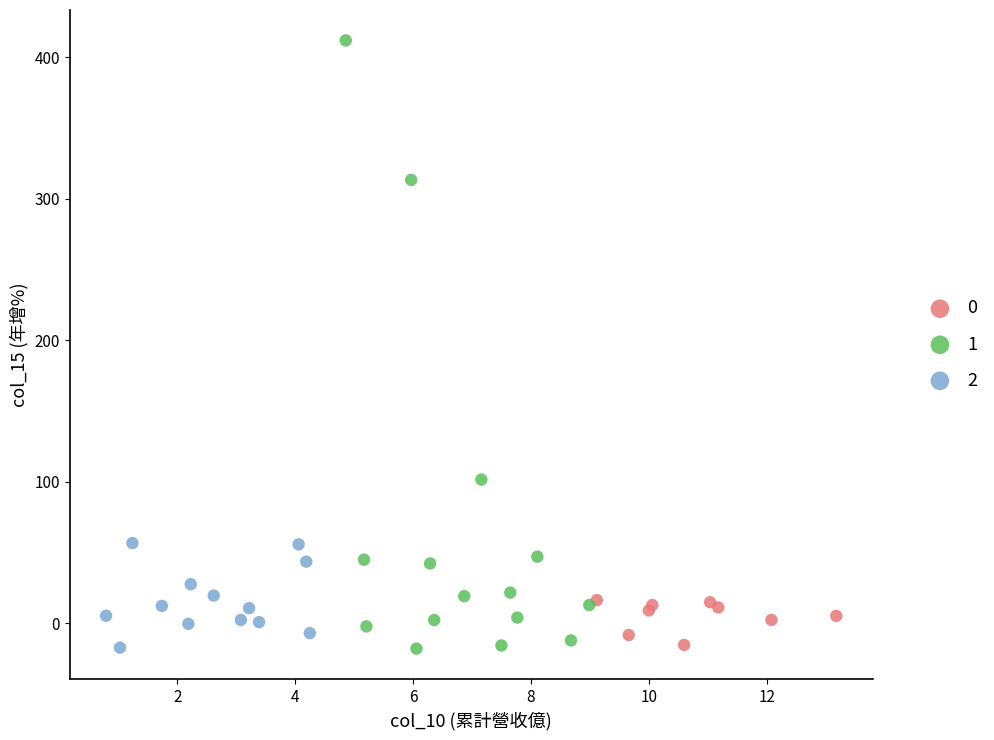

What are all the series names shown in the legend?

0, 1, 2